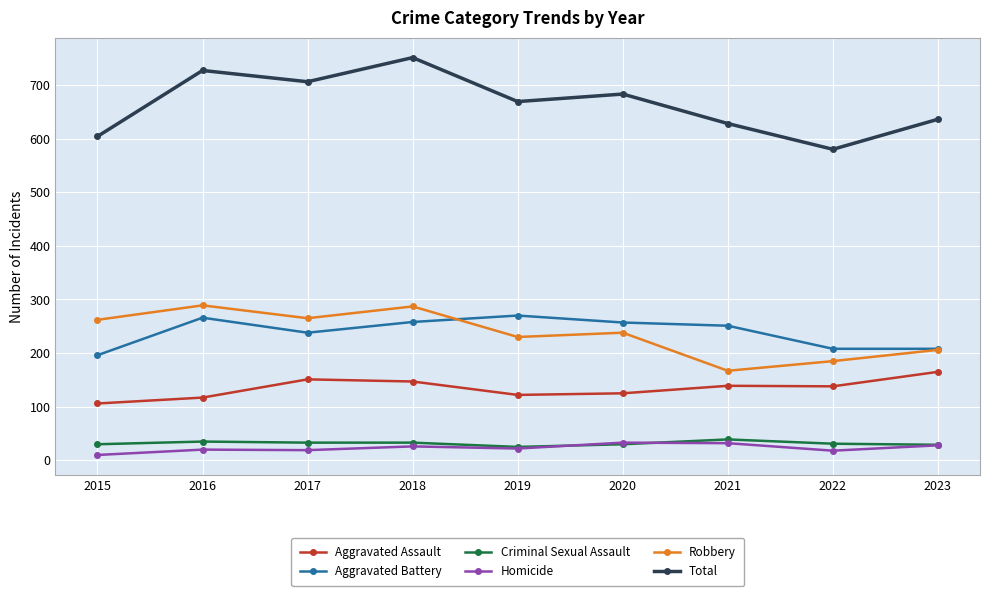

True or false: Criminal Sexual Assault and Aggravated Assault cross at least once.

False